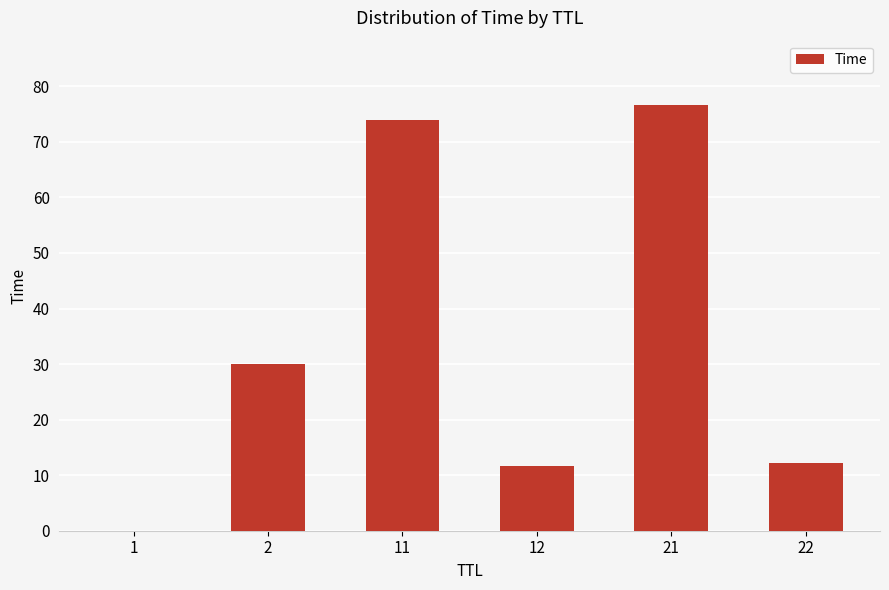

How many data points are above 30?

3